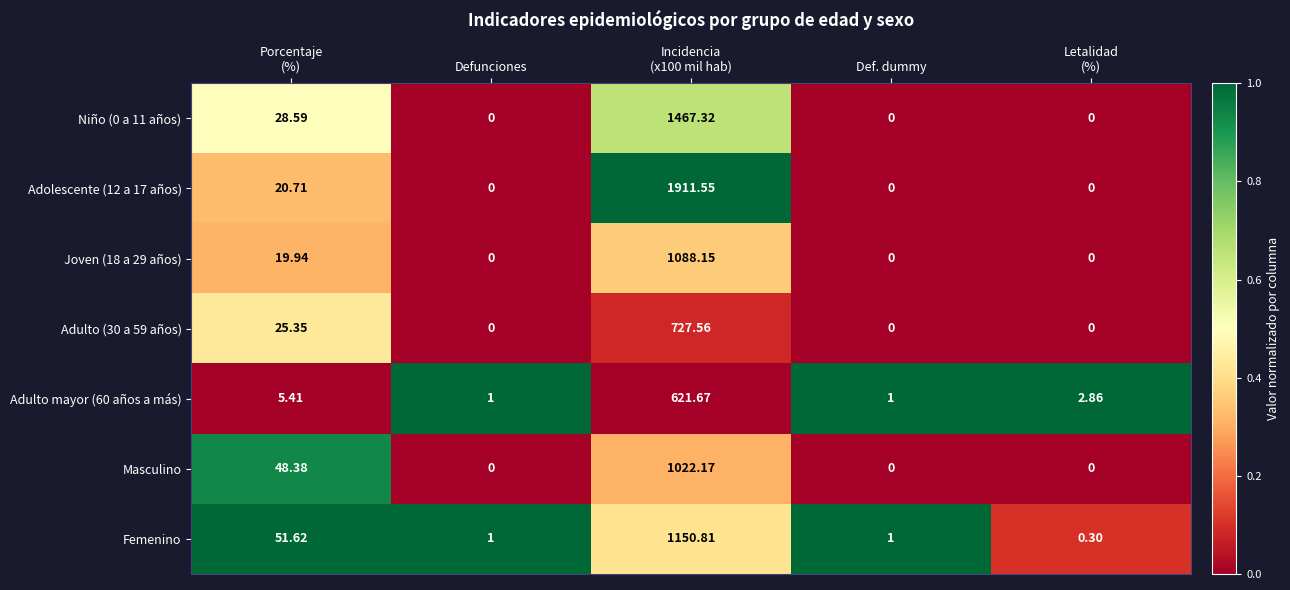

Is the value of Femenino at Defunciones greater than the value of Adolescente (12 a 17 años) at Defunciones?

Yes